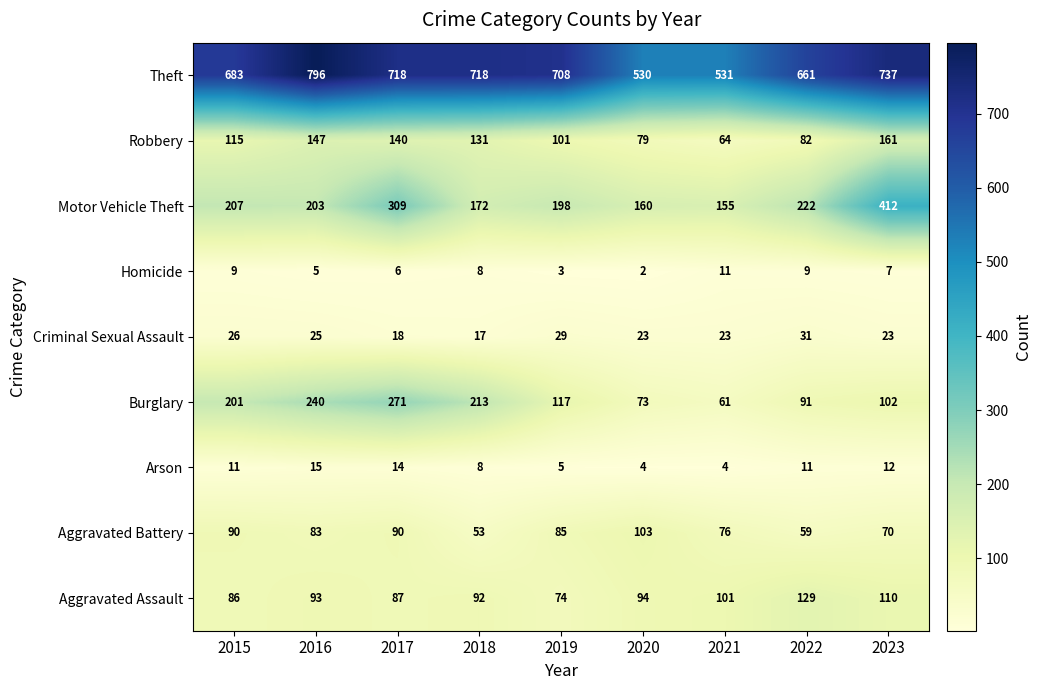

What is the difference between the highest and lowest values at 2023?

730